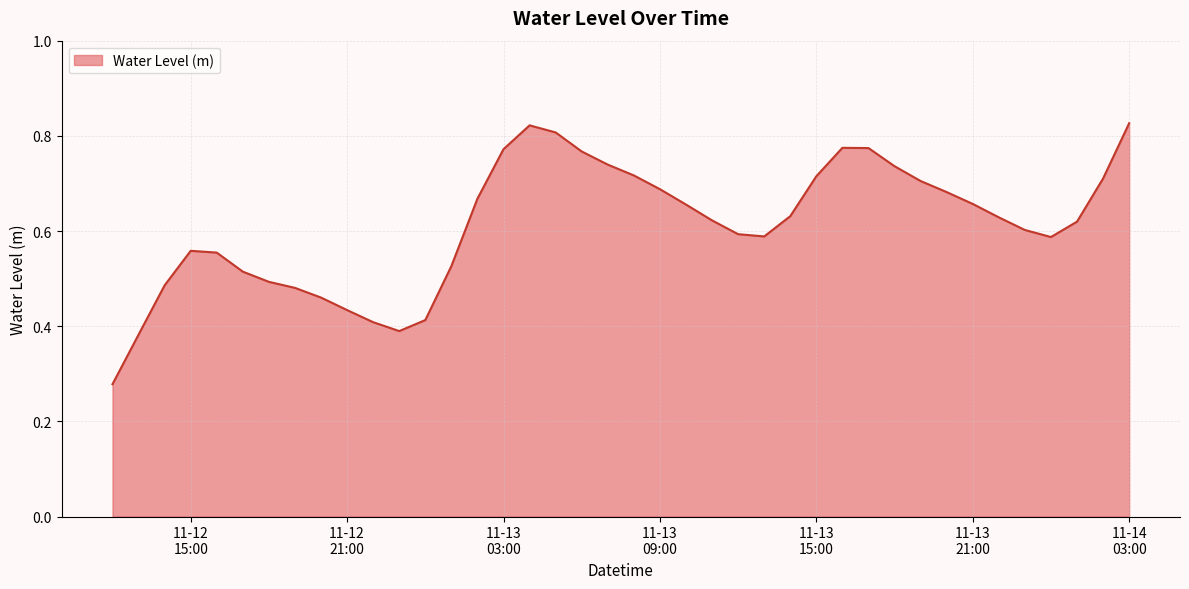

How many lines are shown in the chart?

1